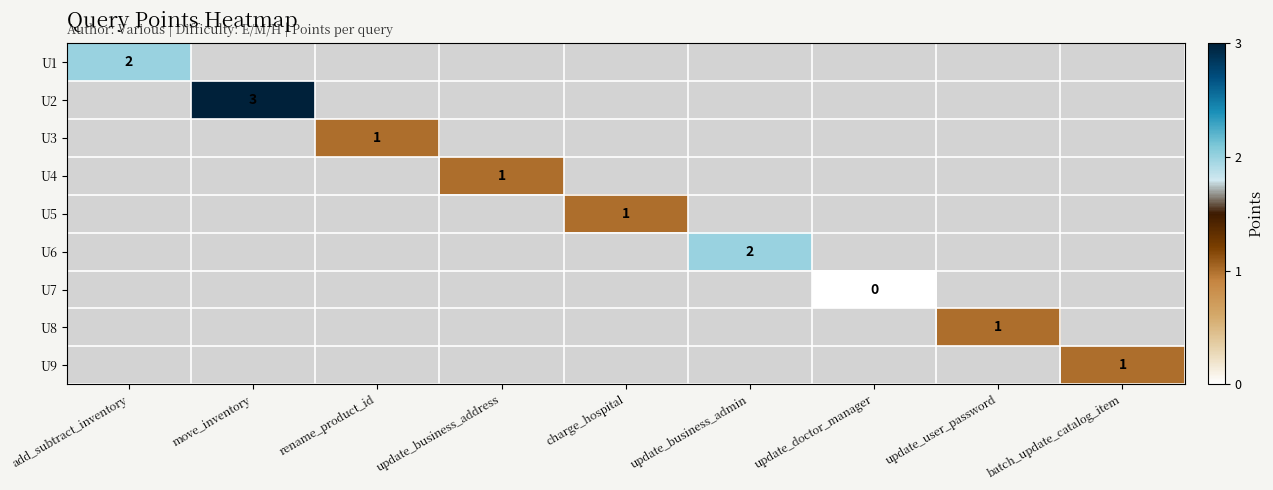

The U6 series shows 0 at update_business_admin. True or false?

False